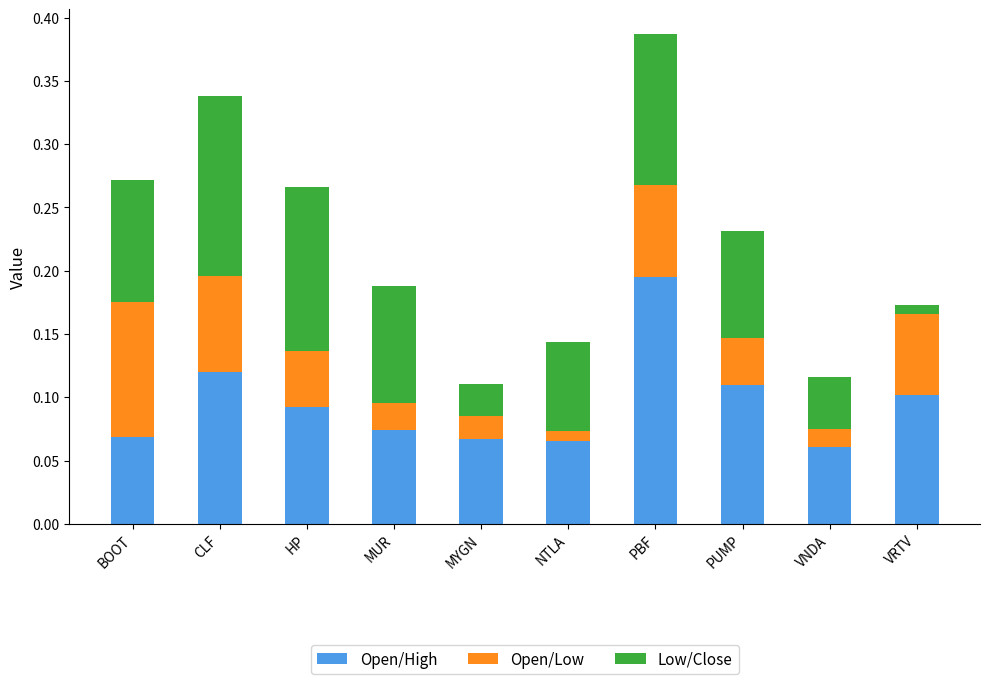

At which category is the sum across all series the highest?

PBF